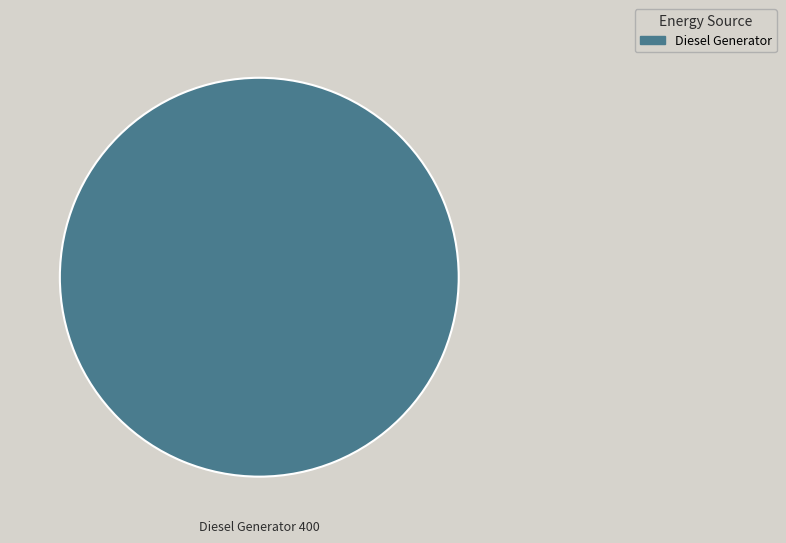

Count the number of slices in the pie.

1